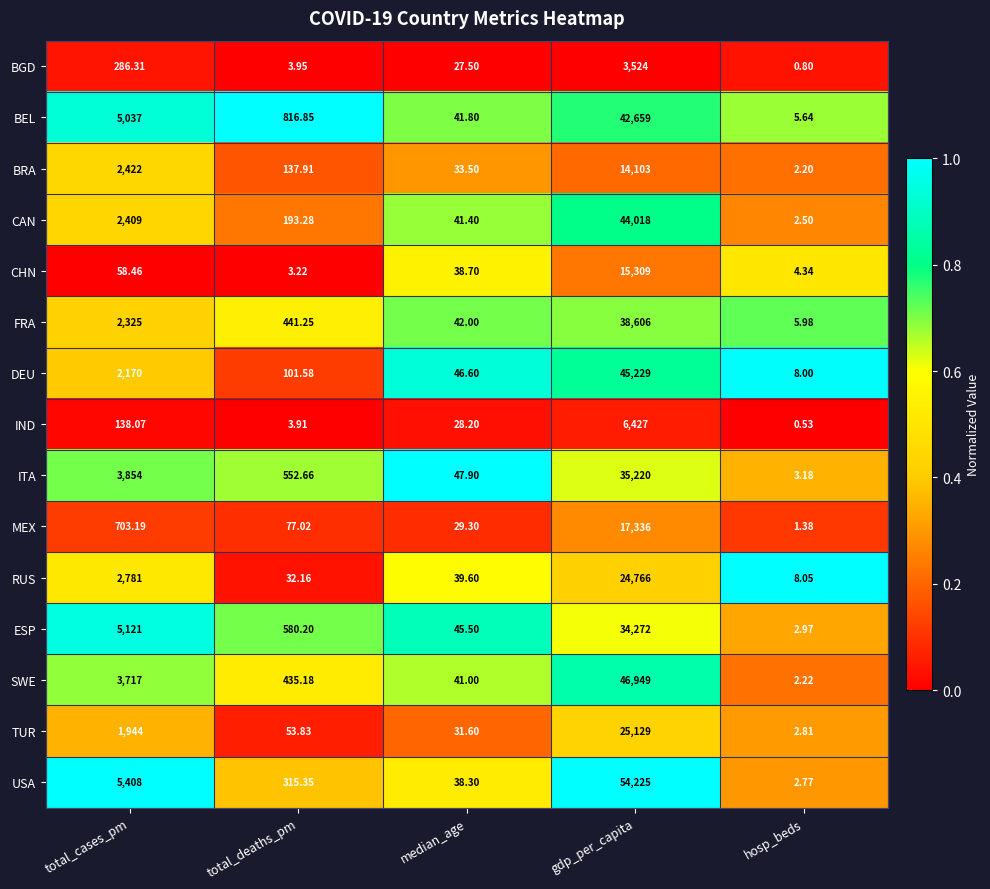

Rank the series at hosp_beds from lowest to highest value.

IND, BGD, MEX, BRA, SWE, CAN, USA, TUR, ESP, ITA, CHN, BEL, FRA, DEU, RUS